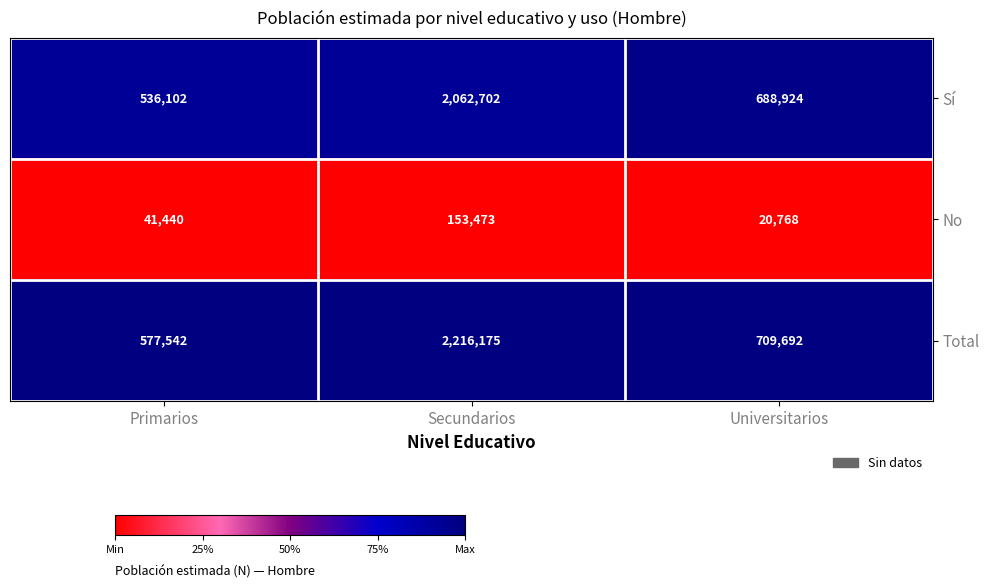

Rank the series at Universitarios from highest to lowest value.

Total, Sí, No